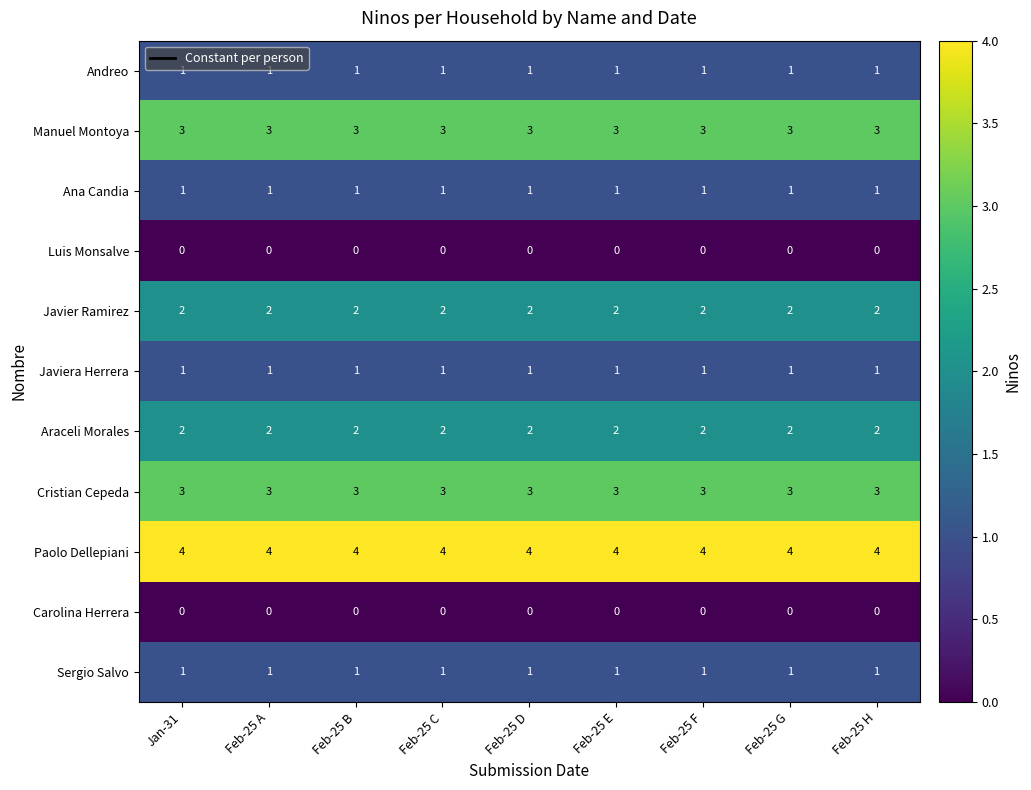

Read the Cristian Cepeda value at Feb-25 E.

3